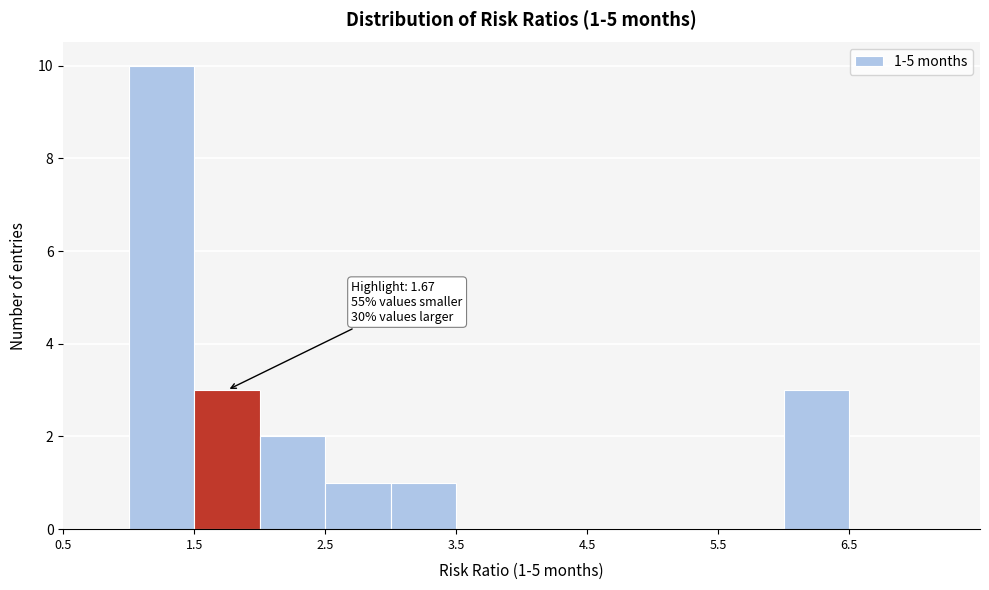

Over which range of the x-axis is the bar tallest?

1.0 to 1.5